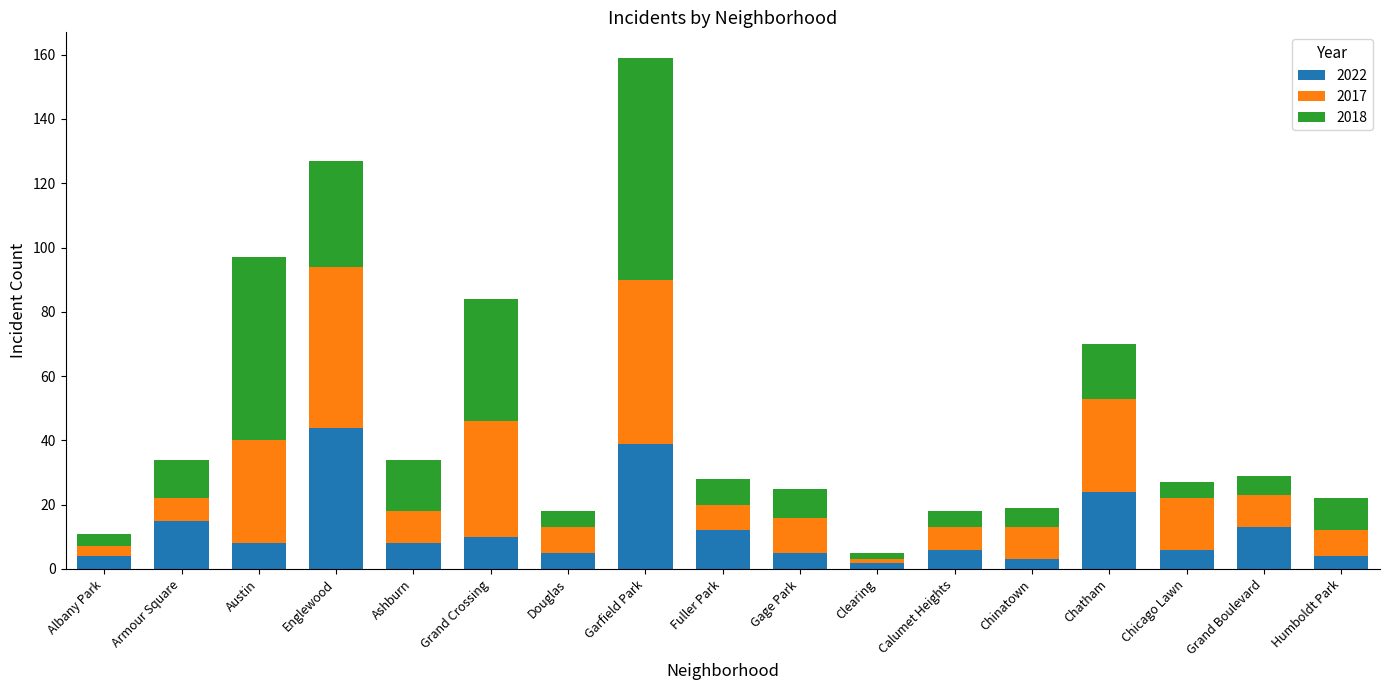

What is the value of the 2022 bar at the 1st from the left?

4